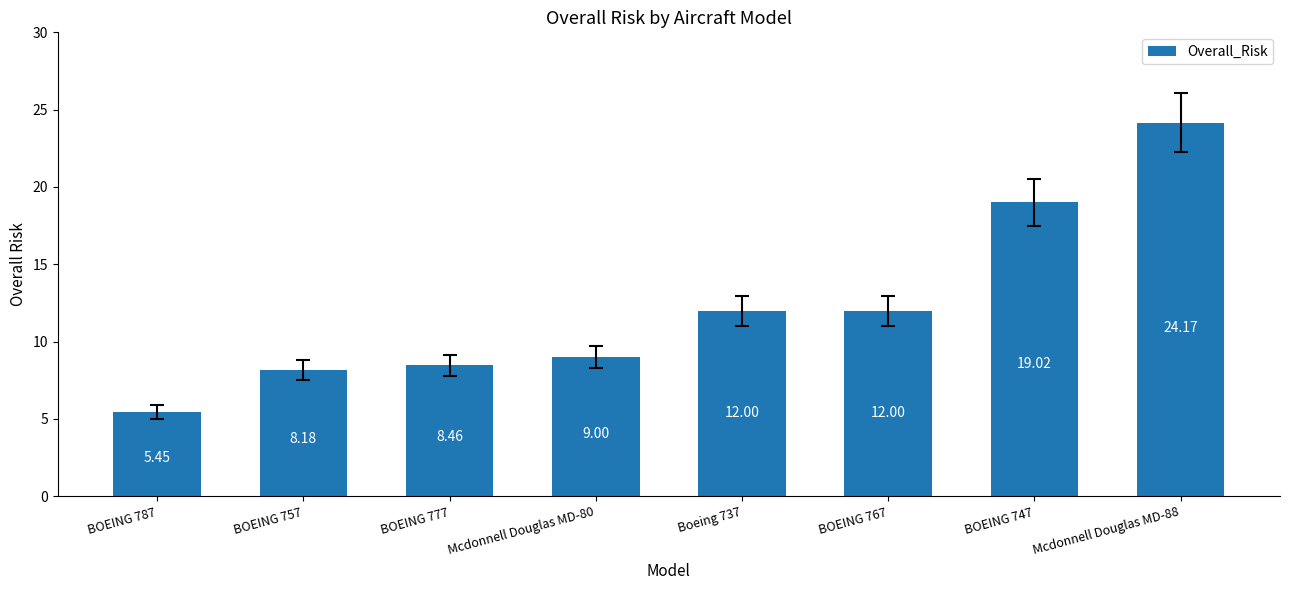

What is the ratio of the value at Boeing 737 to the value at BOEING 747?

0.6